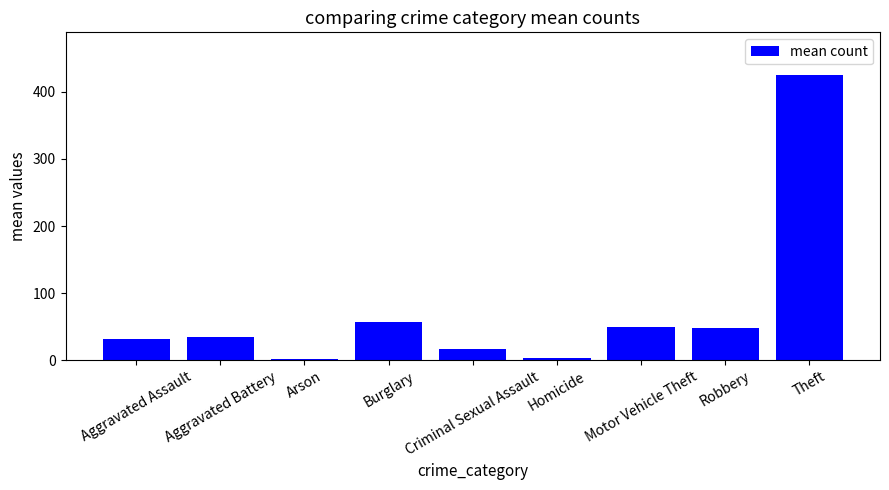

What is the value of the 1st bar from the left?

31.3